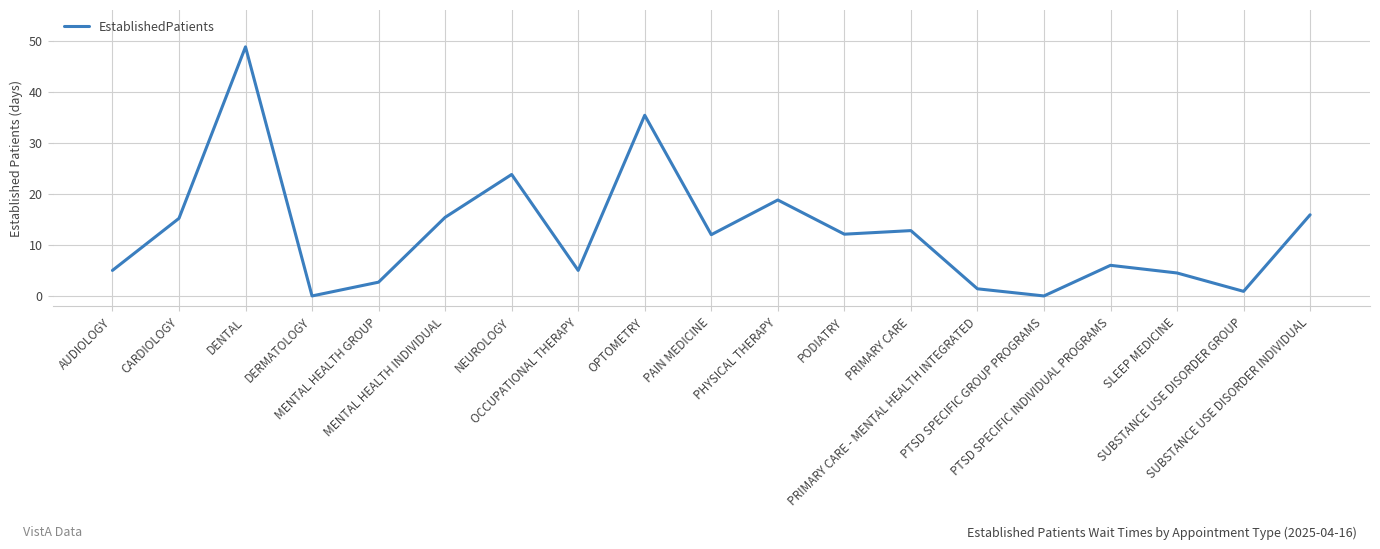

Which category has the highest value across all series?

DENTAL